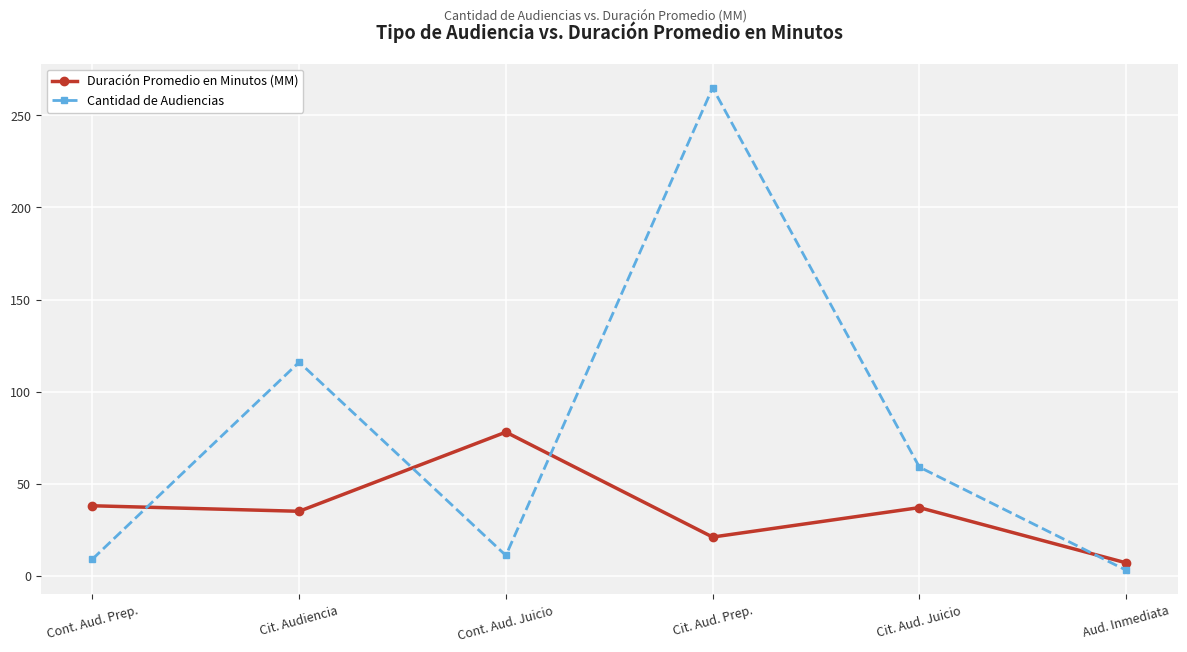

What is the spread (max minus min) of values at Cont. Aud. Prep.?

29